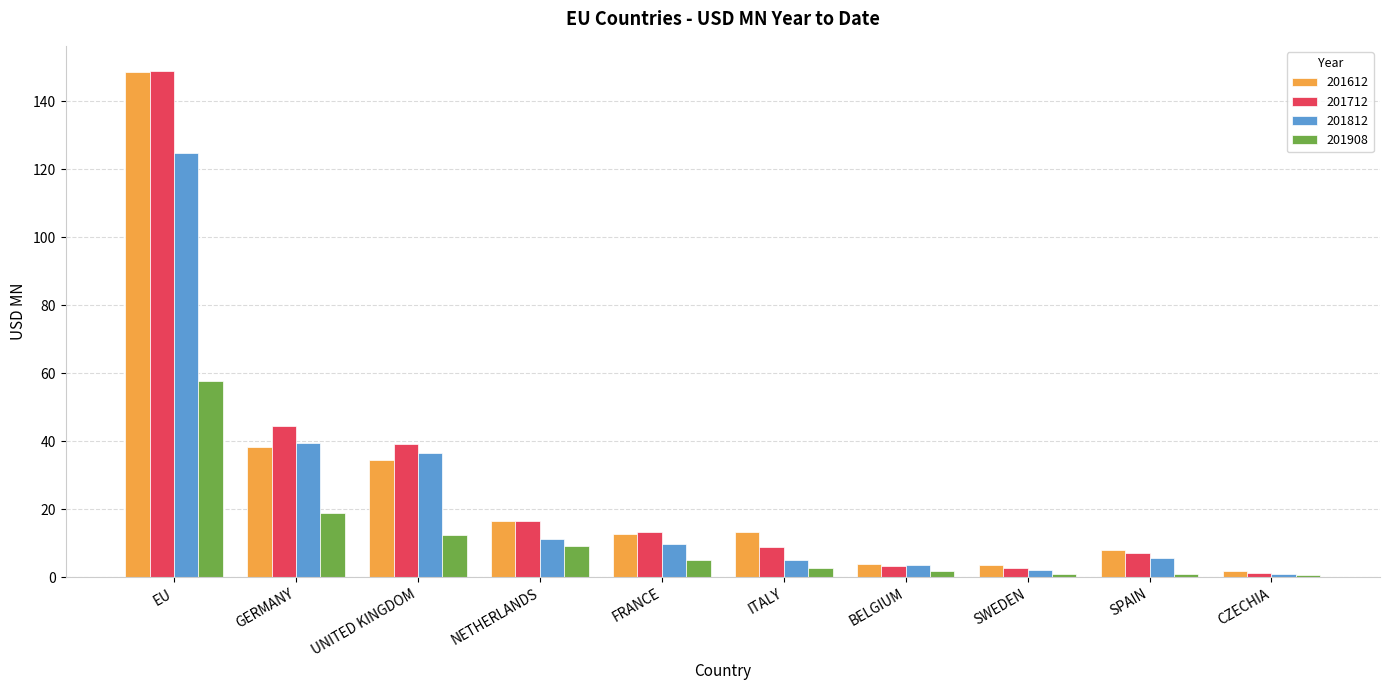

What is the total value across all series at FRANCE?

41.0